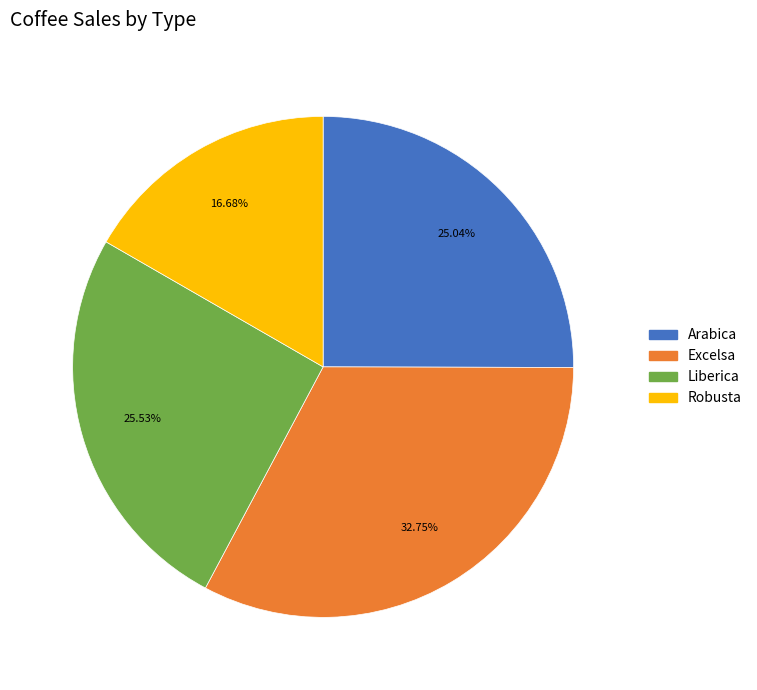

Is there any slice that represents more than half of the pie?

No